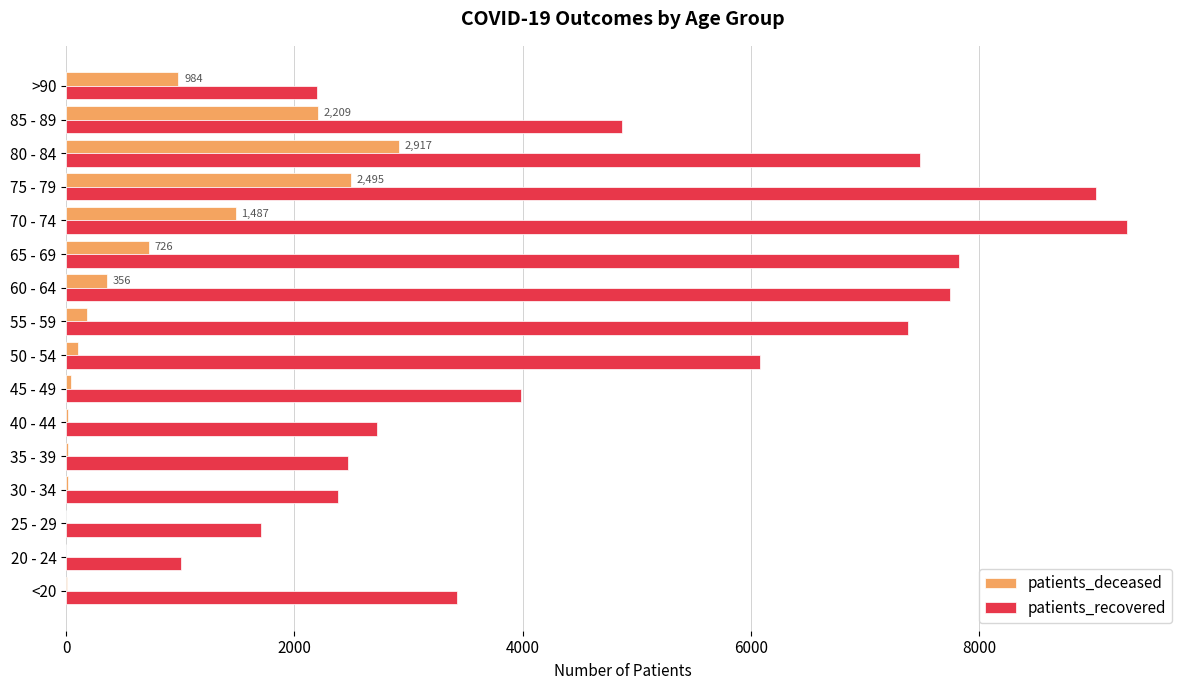

Which category has the highest value in the patients_recovered series?

70 - 74